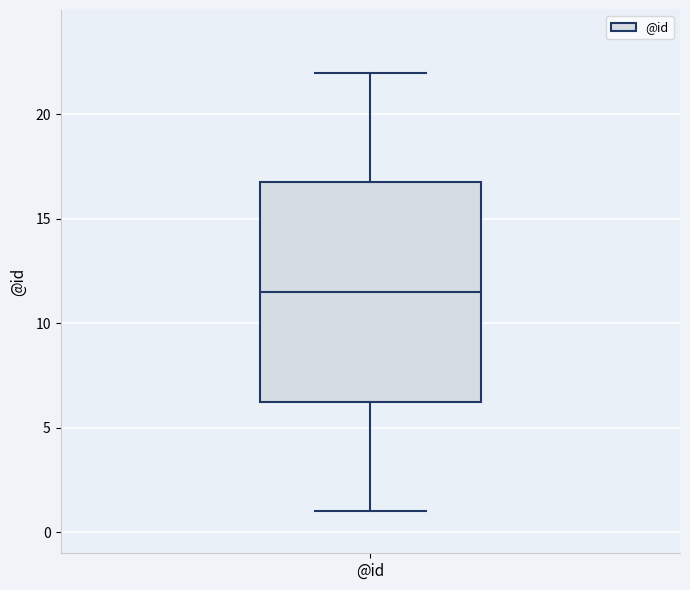

Where does the median line of the box for @id sit on the y-axis? The values are not printed on the chart, so give them approximately, as read against the axis.

11.5